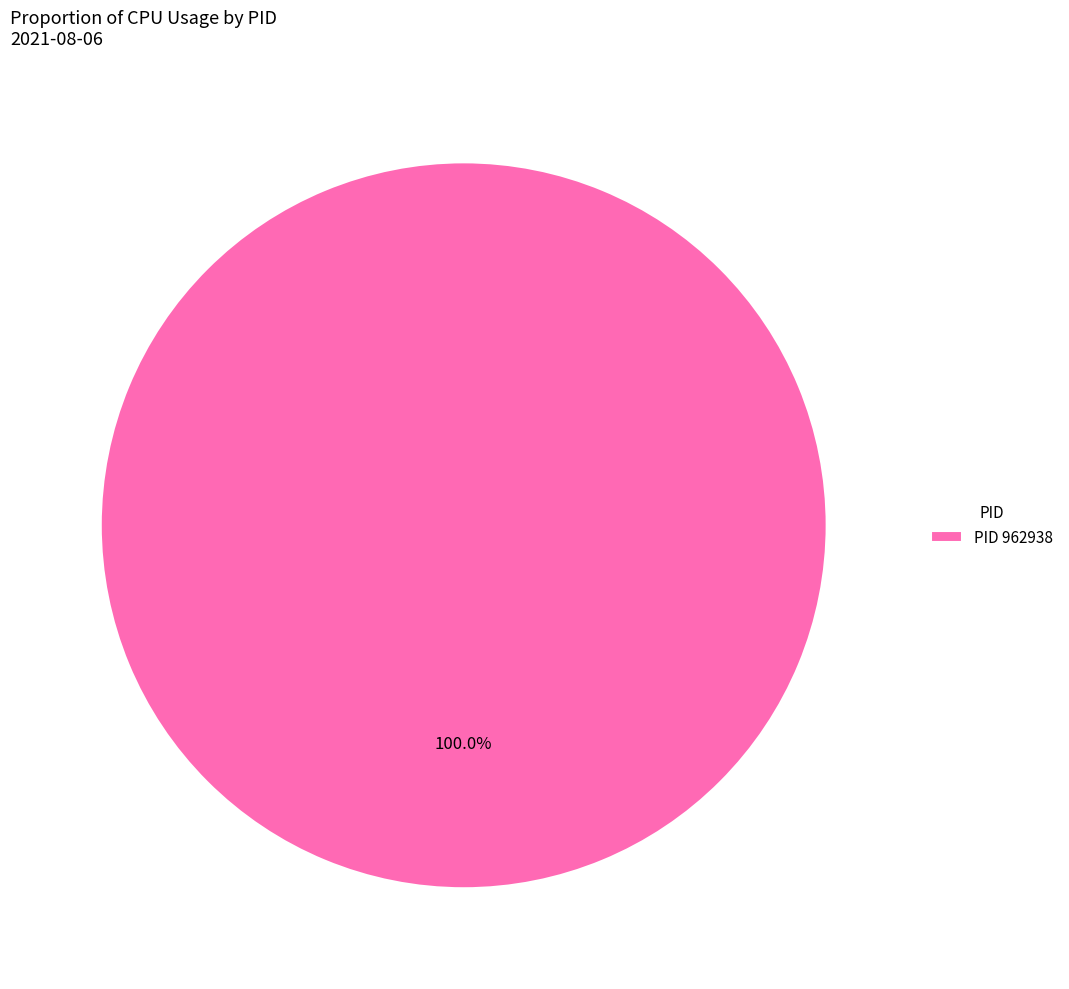

Count the number of slices in the pie.

1